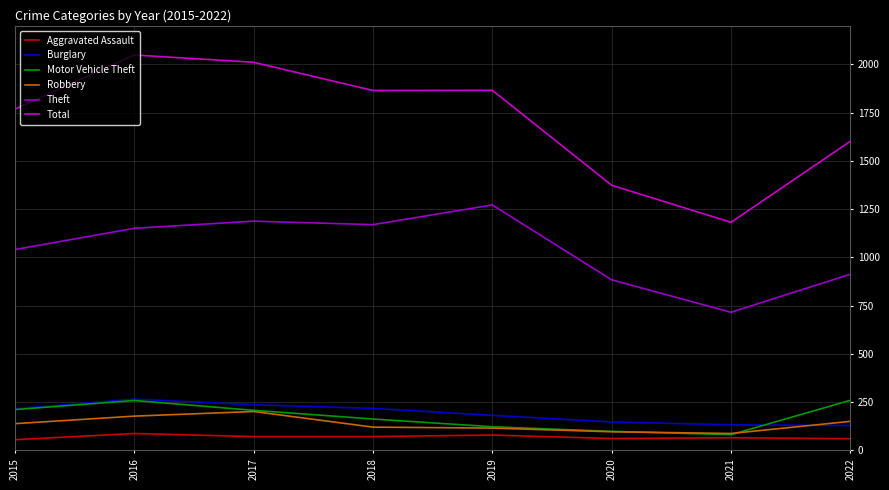

What is the maximum value for Burglary?

266